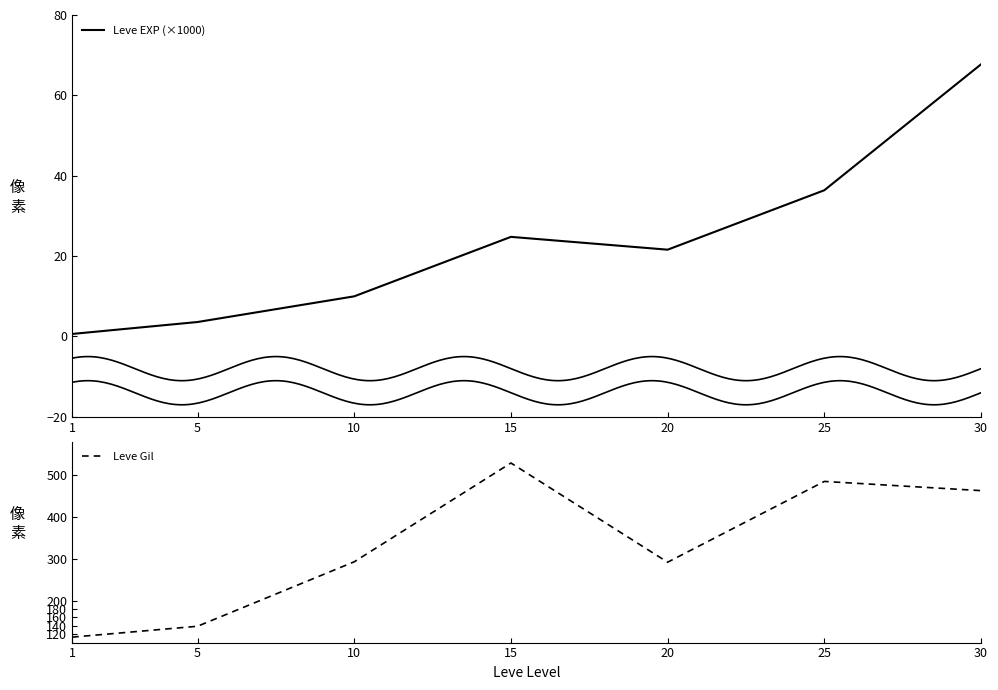

What is the greatest value displayed?

529.0